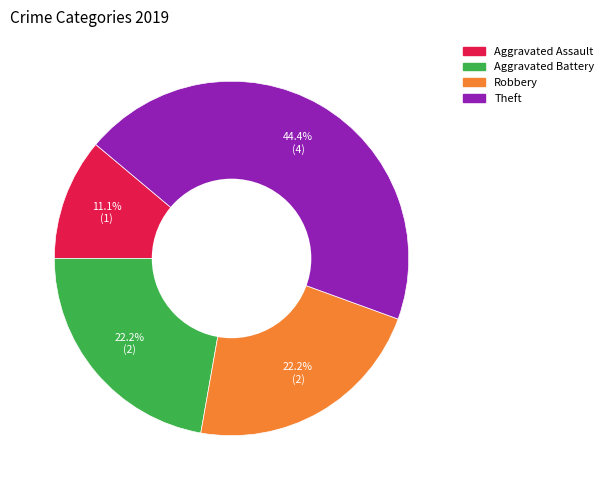

To the nearest percent, what is the difference between the largest and smallest slice percentages?

33%